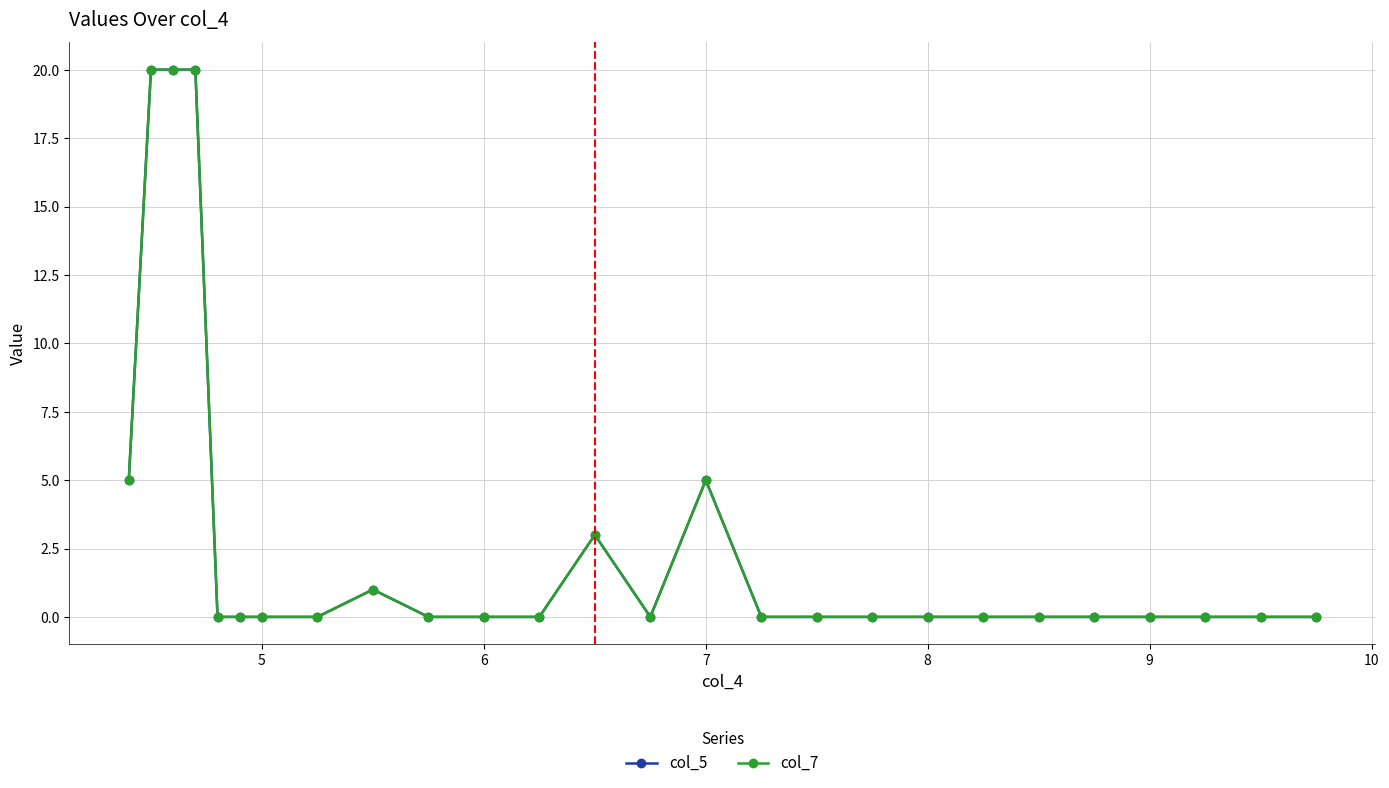

Does the chart have visible grid lines?

Yes